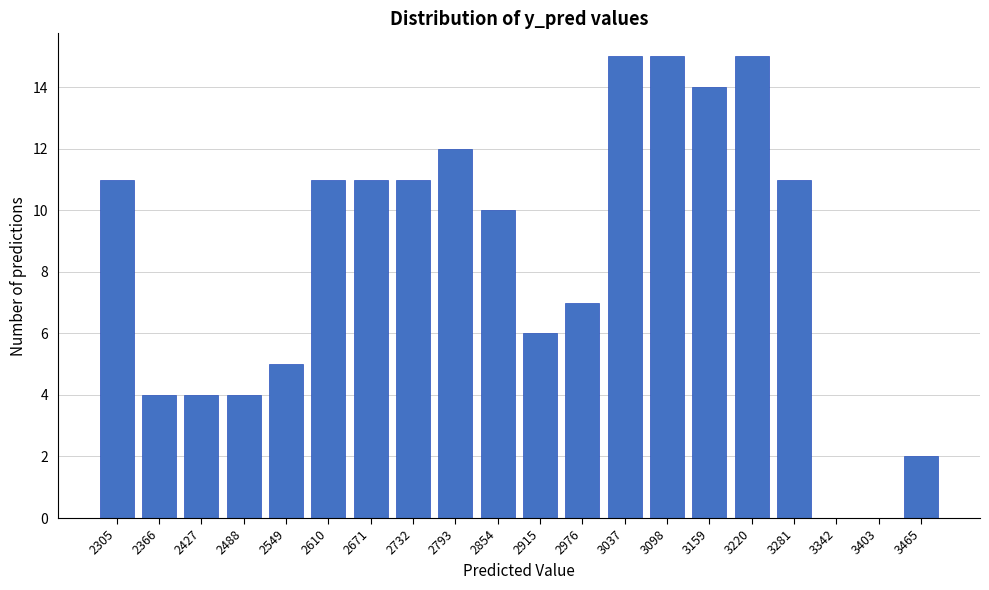

Reading right to left, transcribe all the data shown in this chart.

3465=2	3403=0	3342=0	3281=11	3220=15	3159=14	3098=15	3037=15	2976=7	2915=6	2854=10	2793=12	2732=11	2671=11	2610=11	2549=5	2488=4	2427=4	2366=4	2305=11